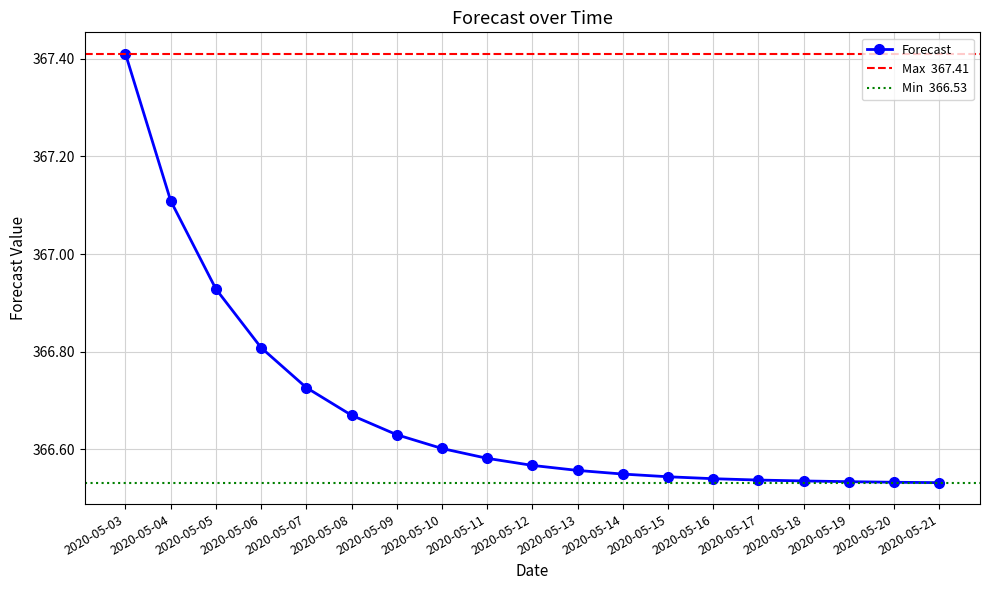

True or false: the data shows 366.5 at 2020-05-20.

True